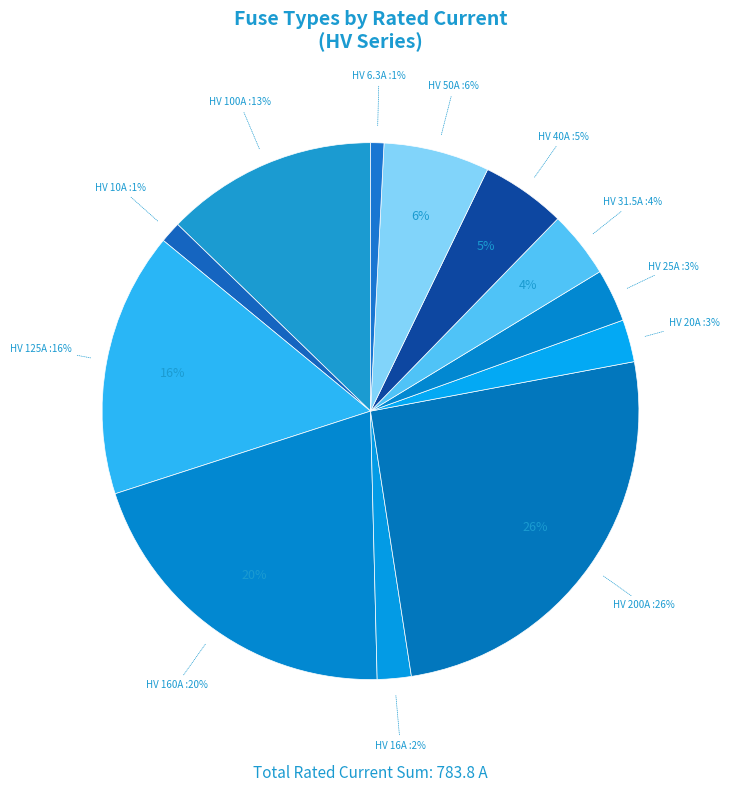

Rank the categories by value from highest to lowest.

HV 200A, HV 160A, HV 125A, HV 100A, HV 50A, HV 40A, HV 31.5A, HV 25A, HV 20A, HV 16A, HV 10A, HV 6.3A